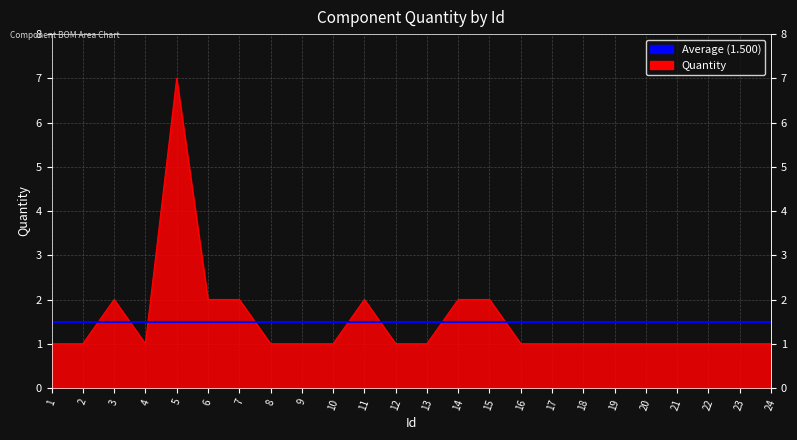

What is the difference between the maximum and minimum values?

6